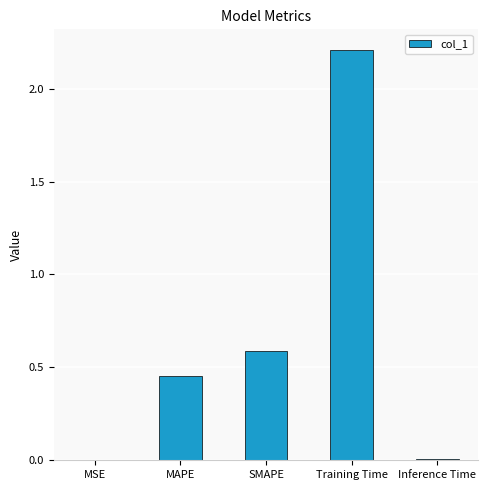

What is the sum of all values?

3.3